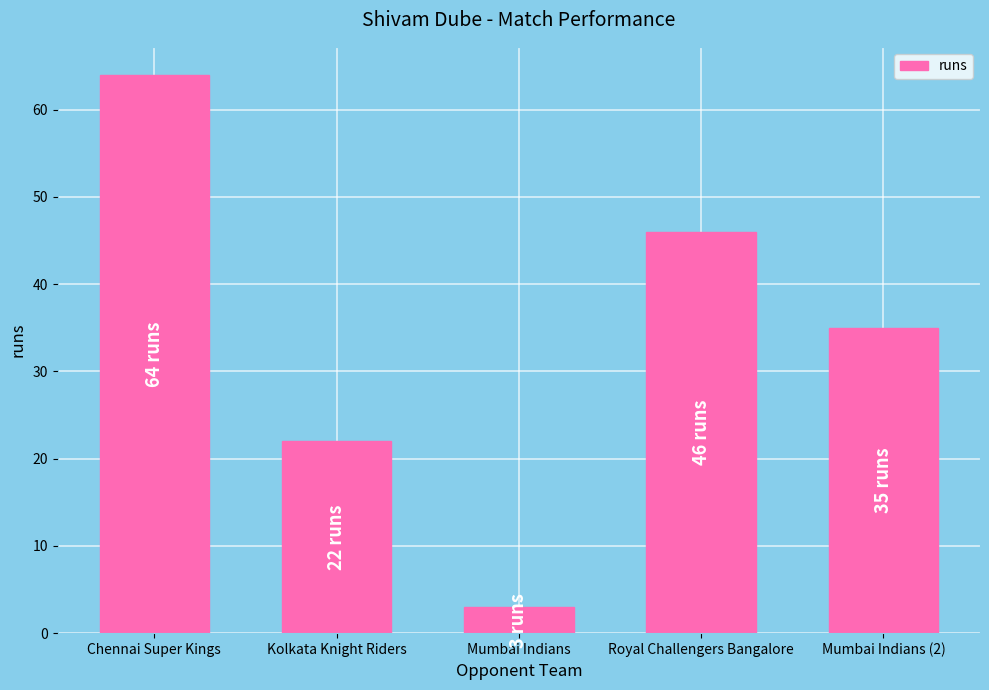

What is the label of the 1st bar from the right?

Mumbai Indians (2)